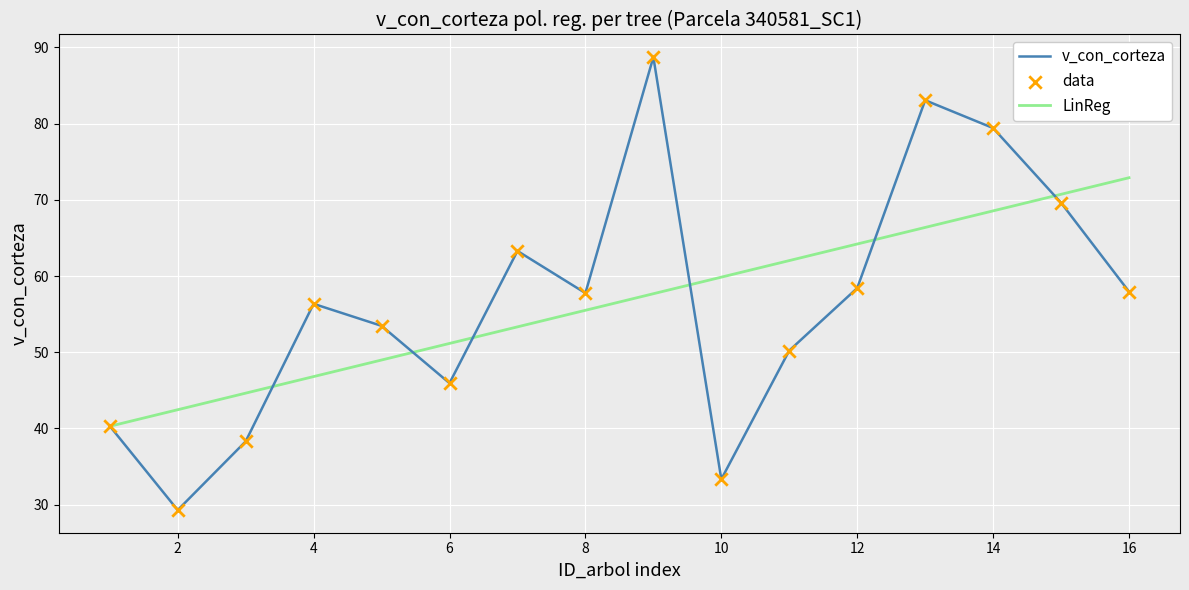

Is it true that v_con_corteza equals 57.8 at 8?

True